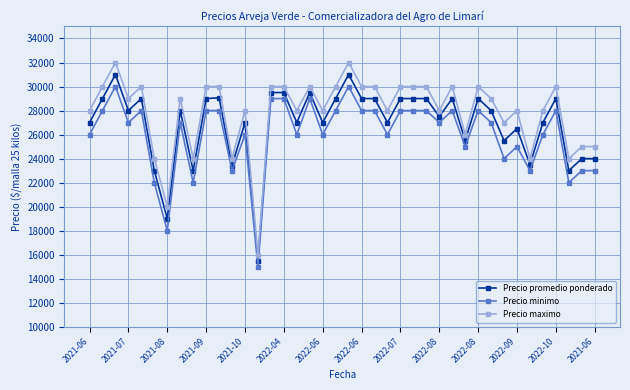

Which series has the largest range (max minus min)?

Precio maximo